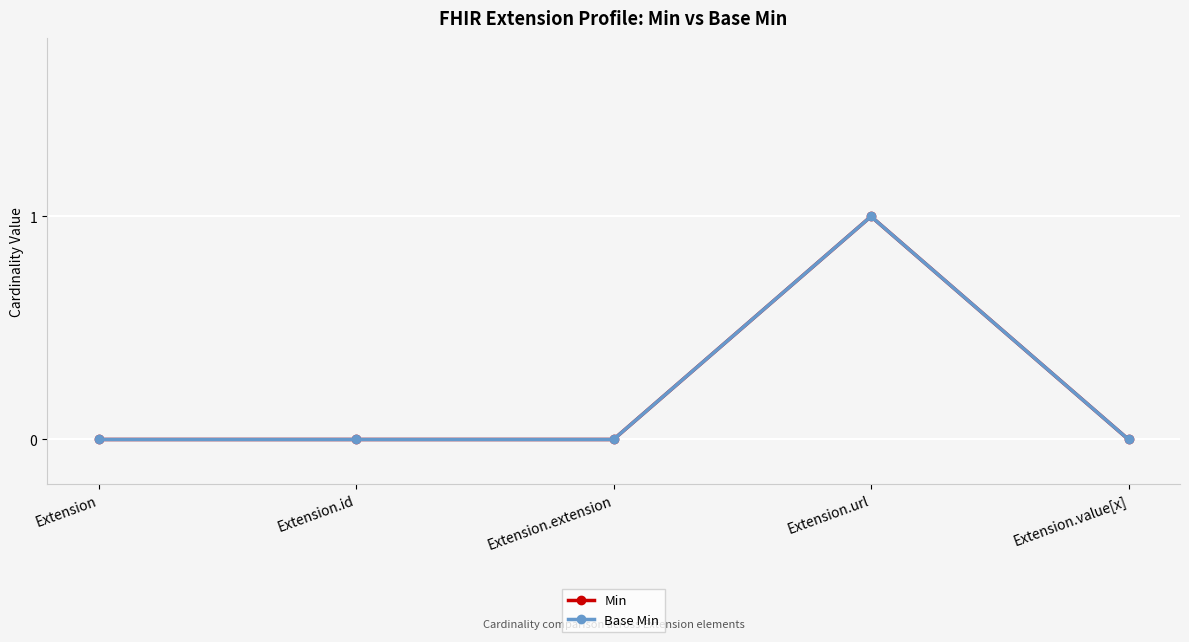

List the labels in order of Base Min value, smallest first.

Extension, Extension.id, Extension.extension, Extension.value[x], Extension.url